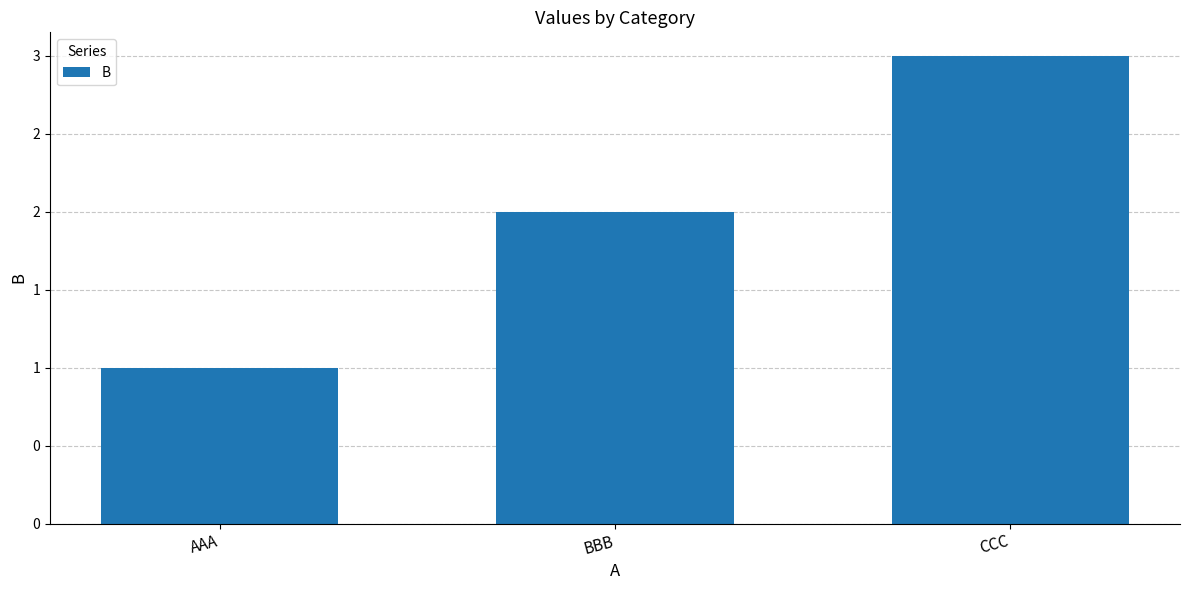

List the labels in order of value, smallest first.

AAA, BBB, CCC